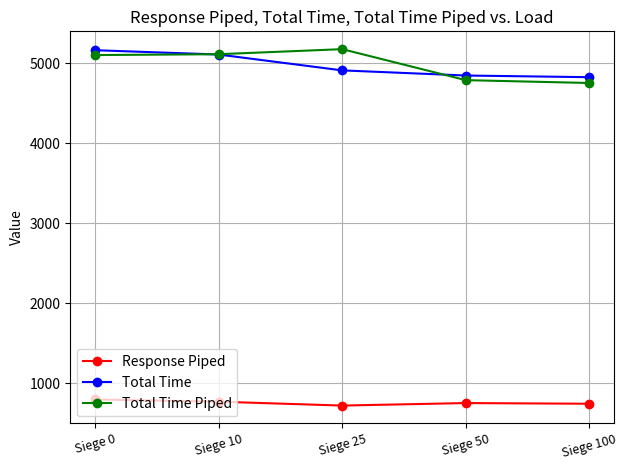

What is the difference between the maximum and minimum values in the Total Time Piped series?

423.4